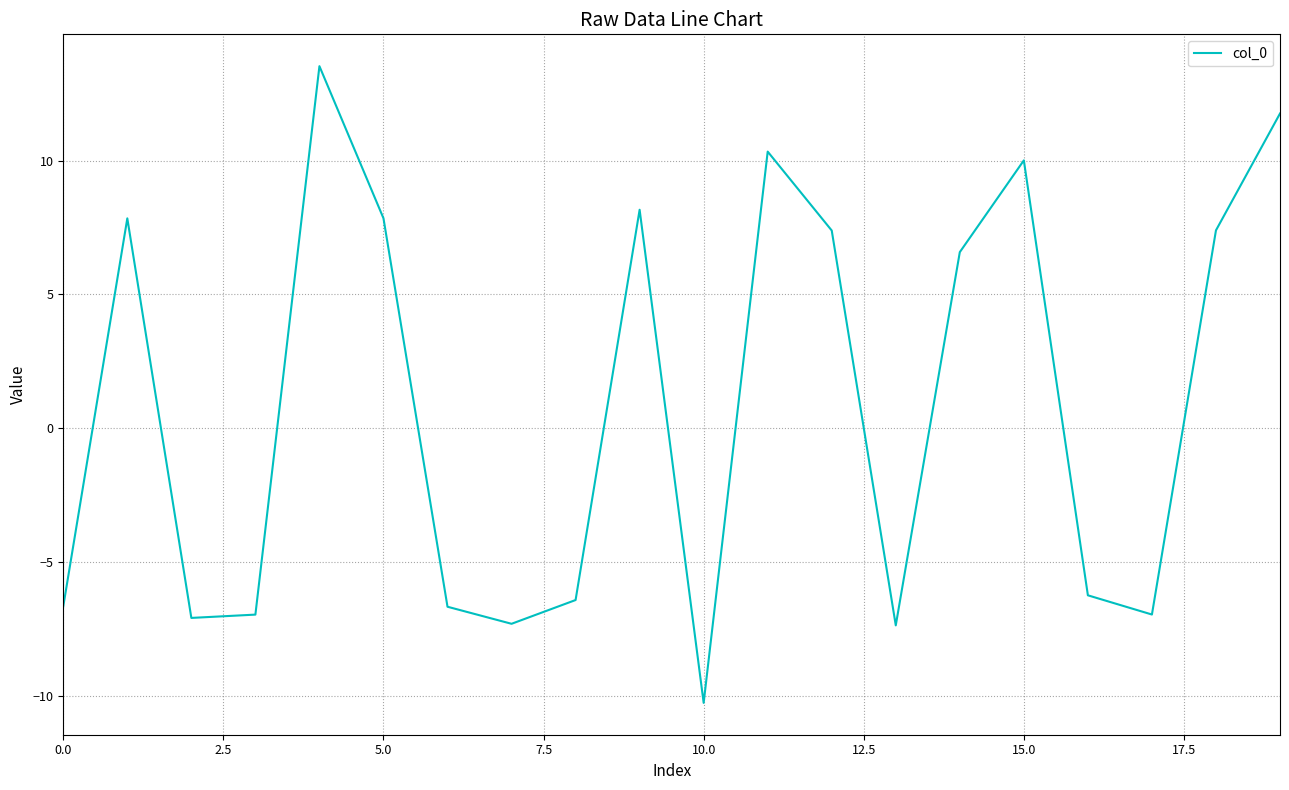

Does the chart display data point markers on the line(s)?

No